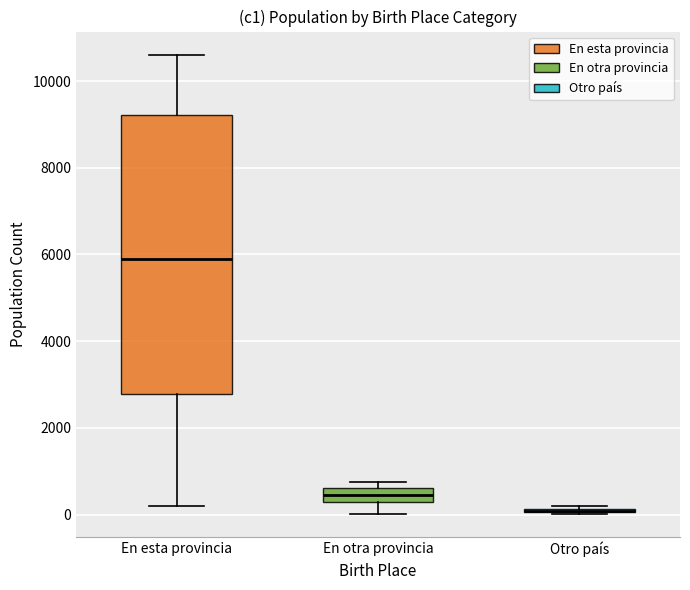

Comparing the boxes themselves (not the whiskers), which one is the tallest?

En esta provincia